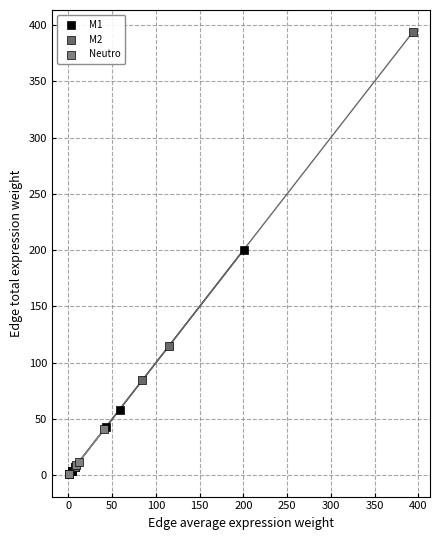

What are all the series names shown in the legend?

M1, M2, Neutro